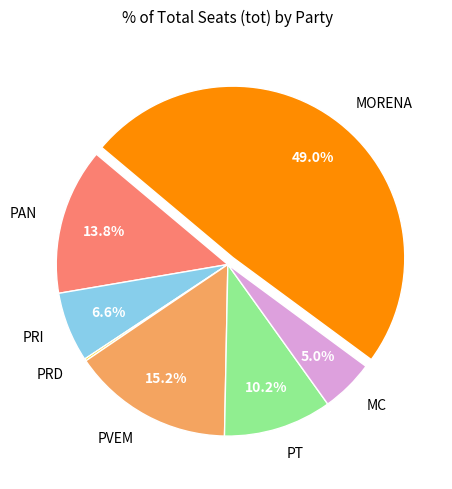

To the nearest percent, what is the difference between the largest and smallest slice percentages?

49%